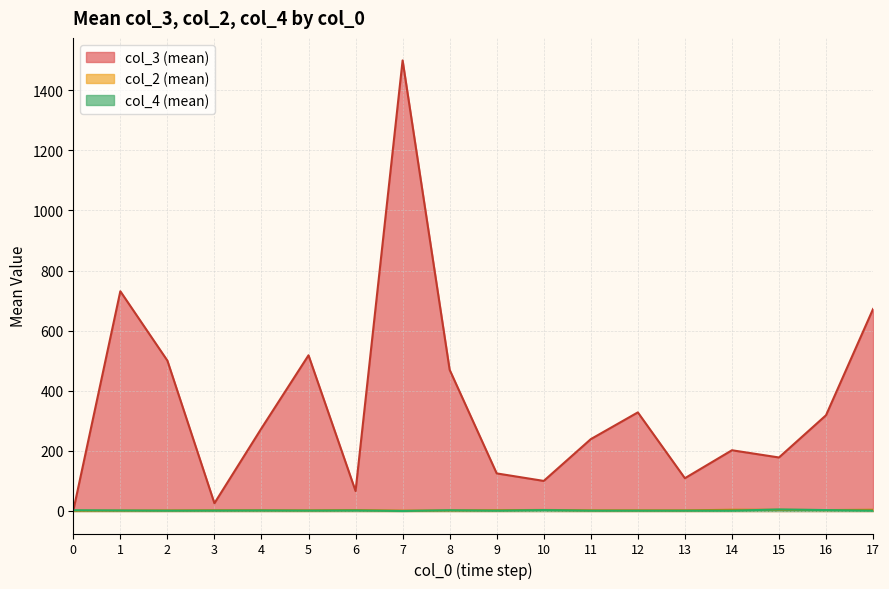

Where is the first local minimum for col_2 (mean)?

4